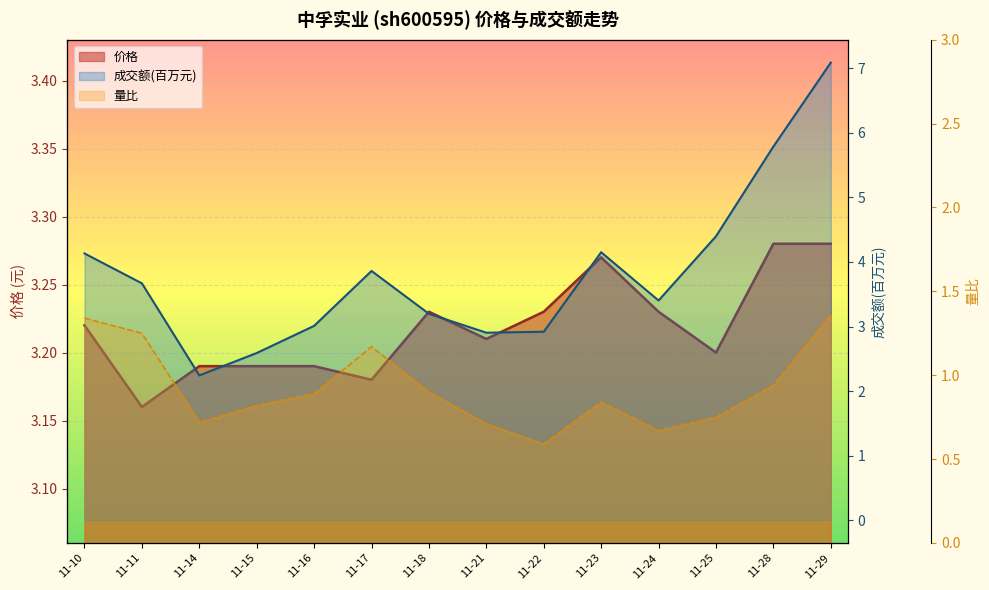

What is the total value across all series at 11-23?

8.3